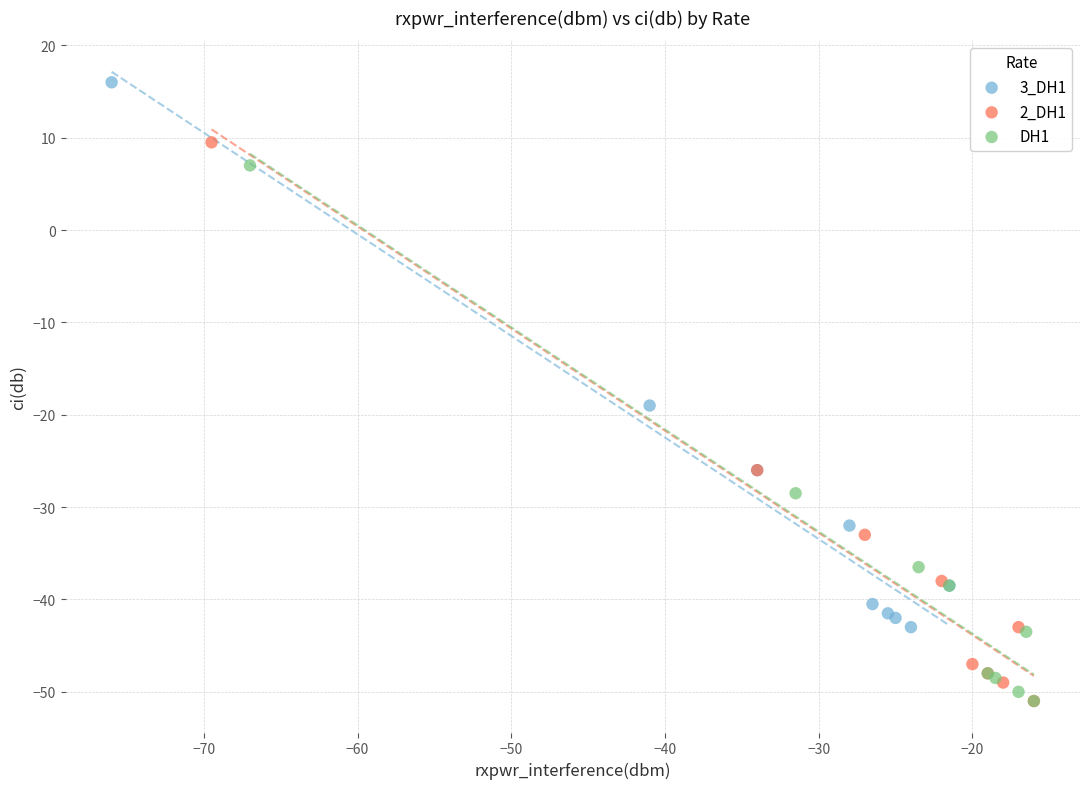

Which series contains the highest Y value?

3_DH1